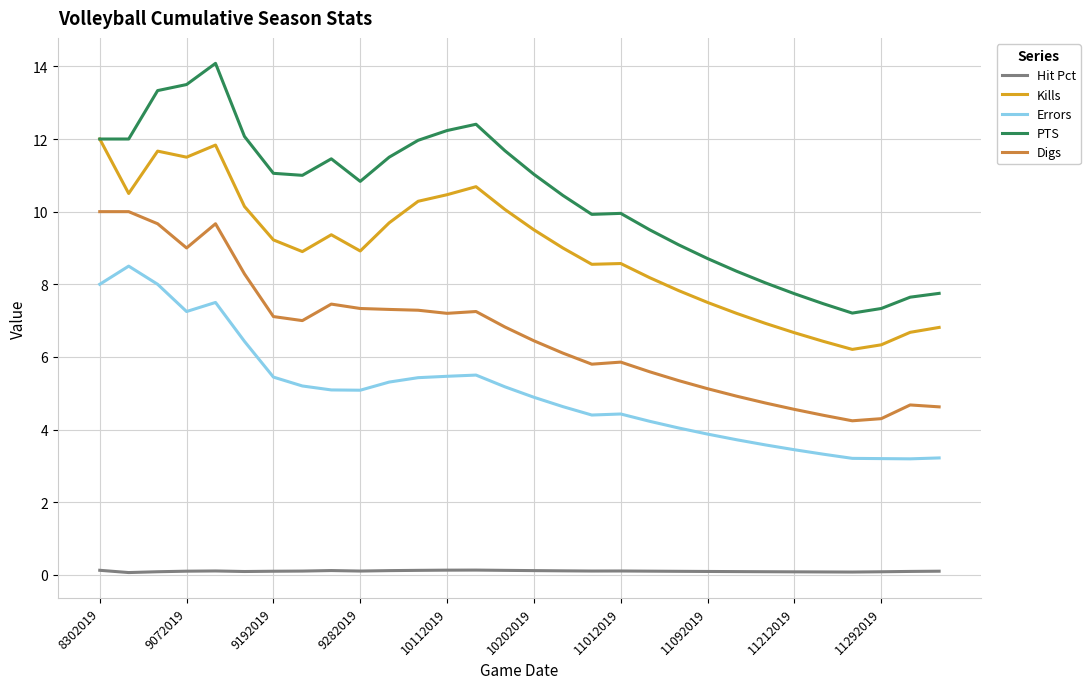

Which series has the largest range (max minus min)?

PTS